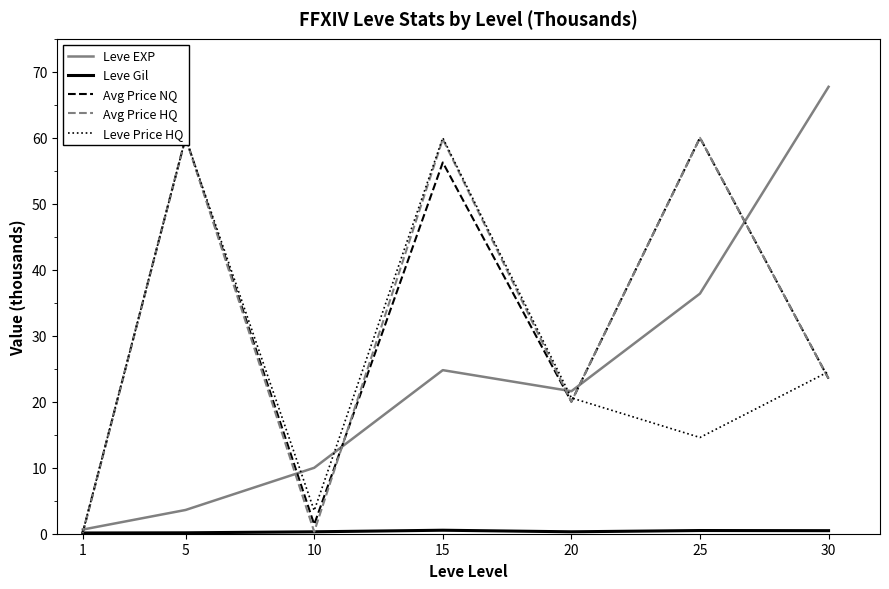

At which label does Avg Price HQ reach its peak?

5